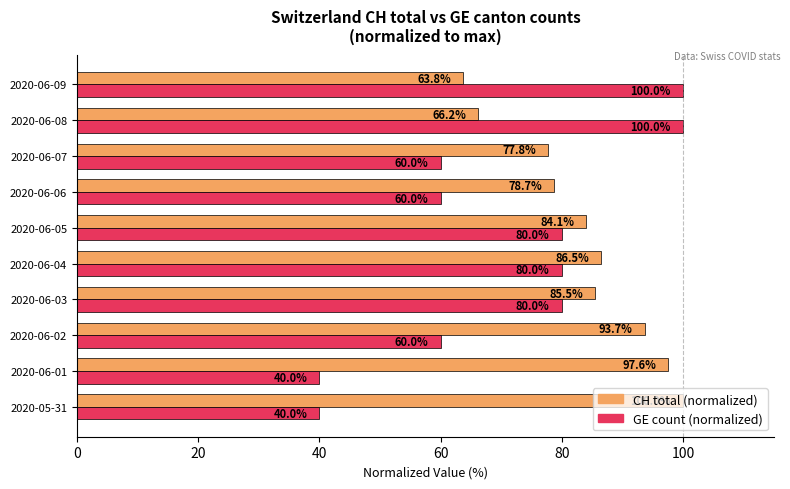

What is the spread (max minus min) of values at 2020-06-06?

18.7